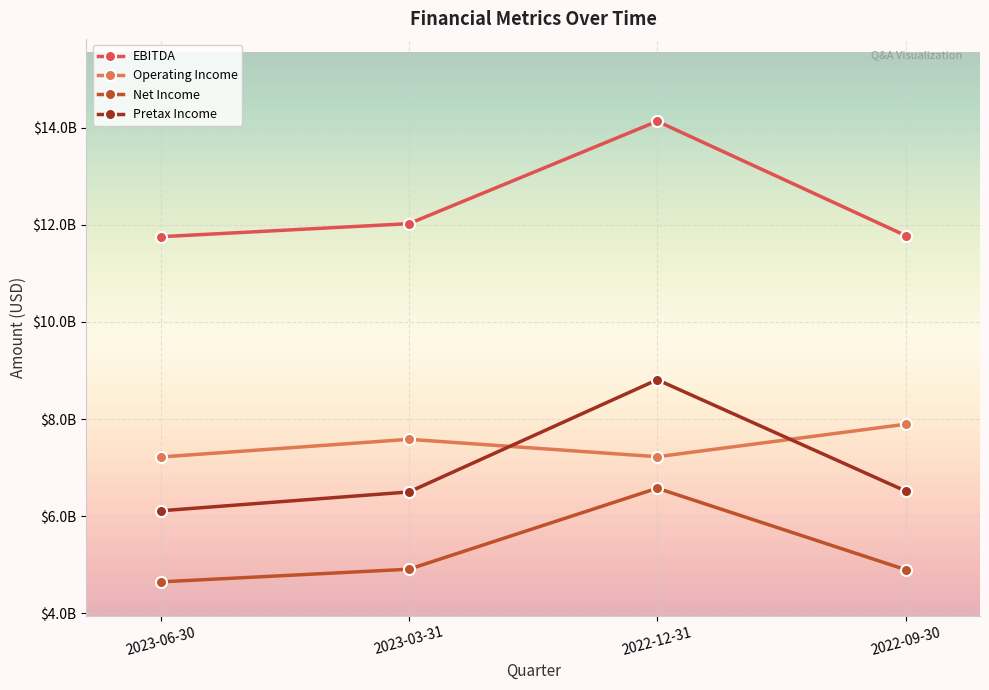

Reading left to right, transcribe all the data shown in this chart.

EBITDA: 2023-06-30=11756000000	2023-03-31=12025000000	2022-12-31=14134000000	2022-09-30=11781000000
Operating Income: 2023-06-30=7220000000	2023-03-31=7584000000	2022-12-31=7225000000	2022-09-30=7894000000
Net Income: 2023-06-30=4648000000	2023-03-31=4909000000	2022-12-31=6577000000	2022-09-30=4900000000
Pretax Income: 2023-06-30=6112000000	2023-03-31=6500000000	2022-12-31=8811000000	2022-09-30=6520000000